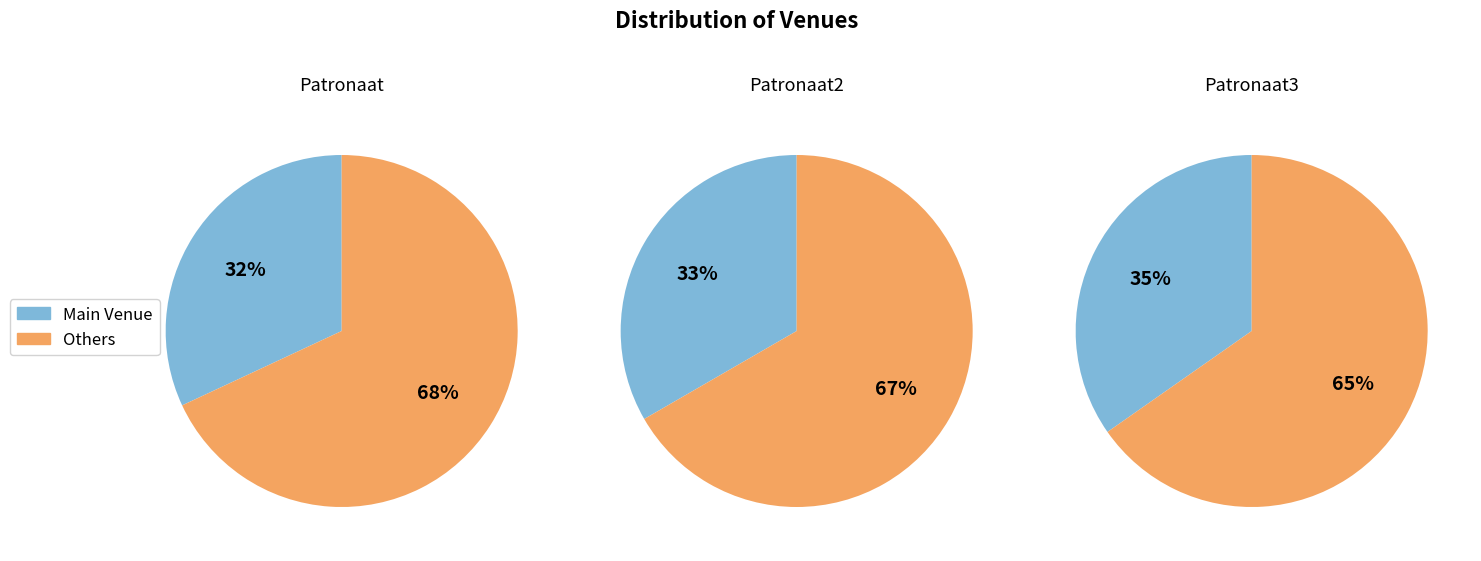

True or false: Patronaat2 accounts for 33% of the total.

True